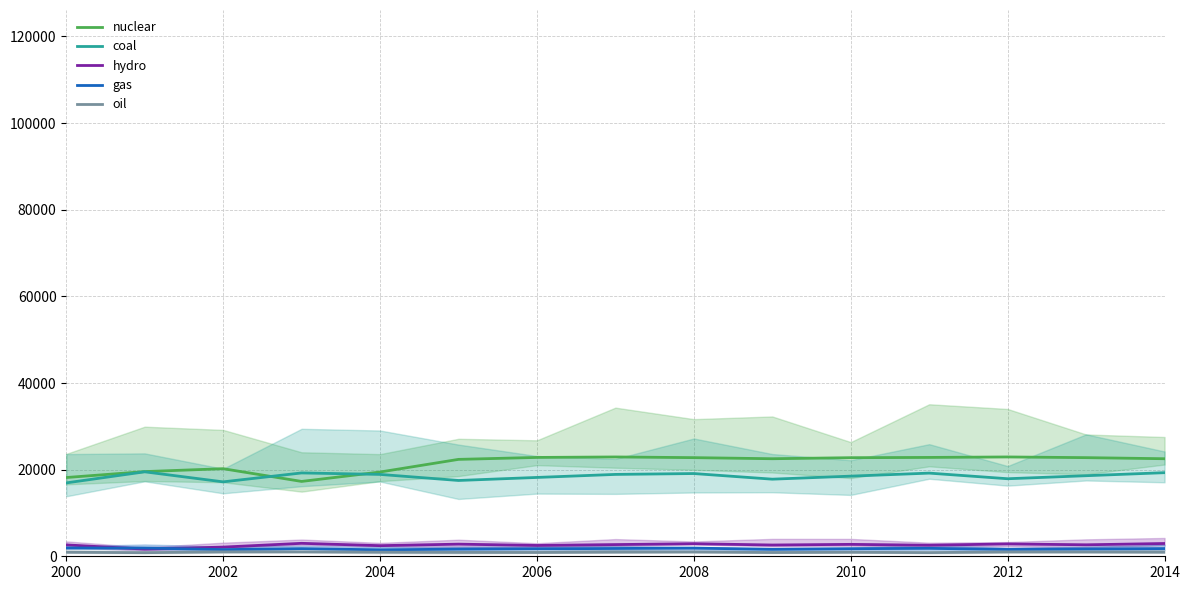

True or false: gas has more than 2 interior local peaks.

True